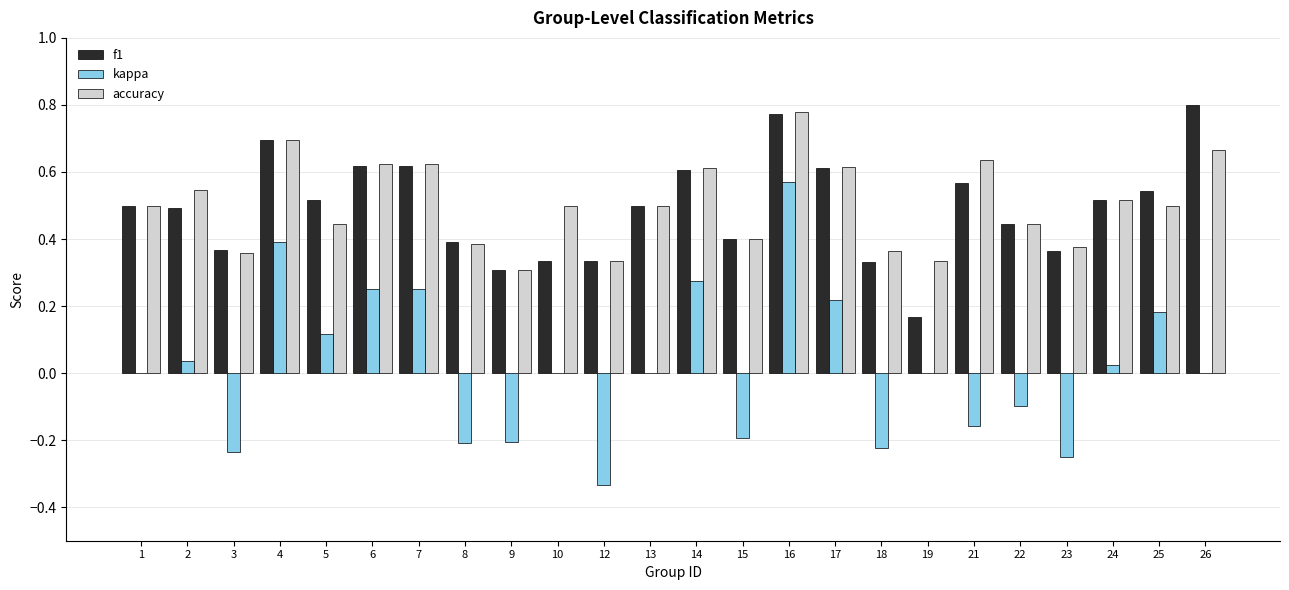

Is the value of f1 at 8 greater than the value of accuracy at 23?

Yes